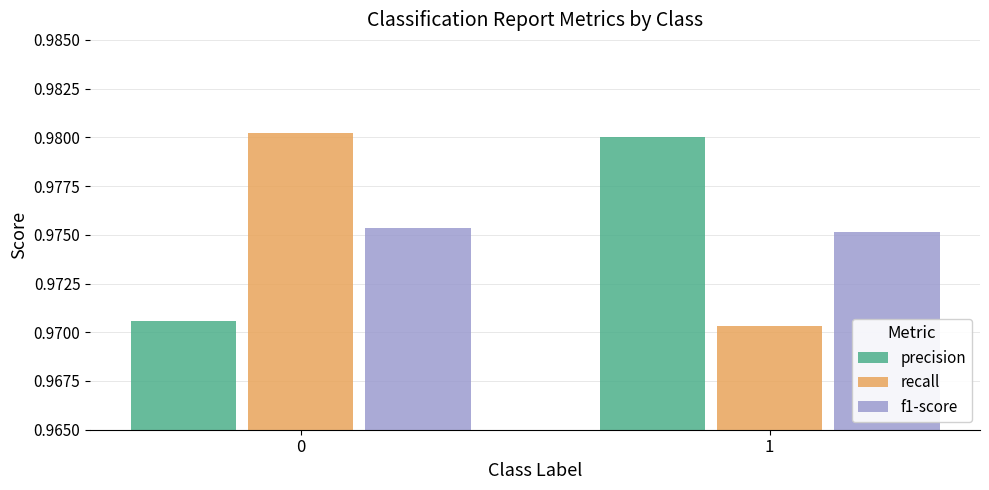

Rank the series by their maximum value, from highest to lowest.

recall, precision, f1-score